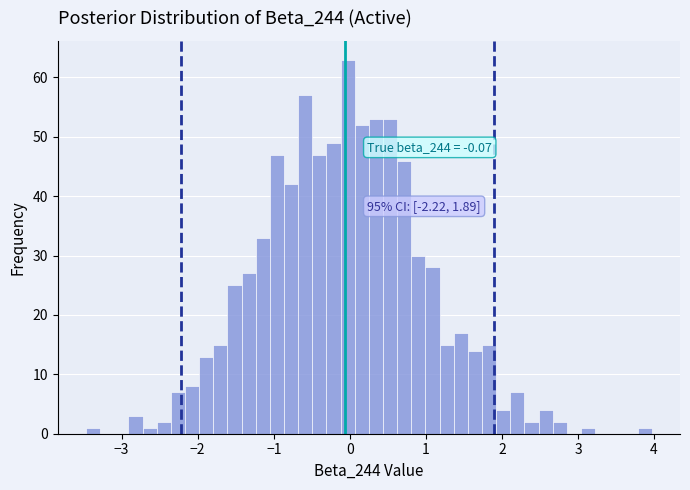

Read against the x-axis, roughly where is the centre of the tallest bar?

0.0